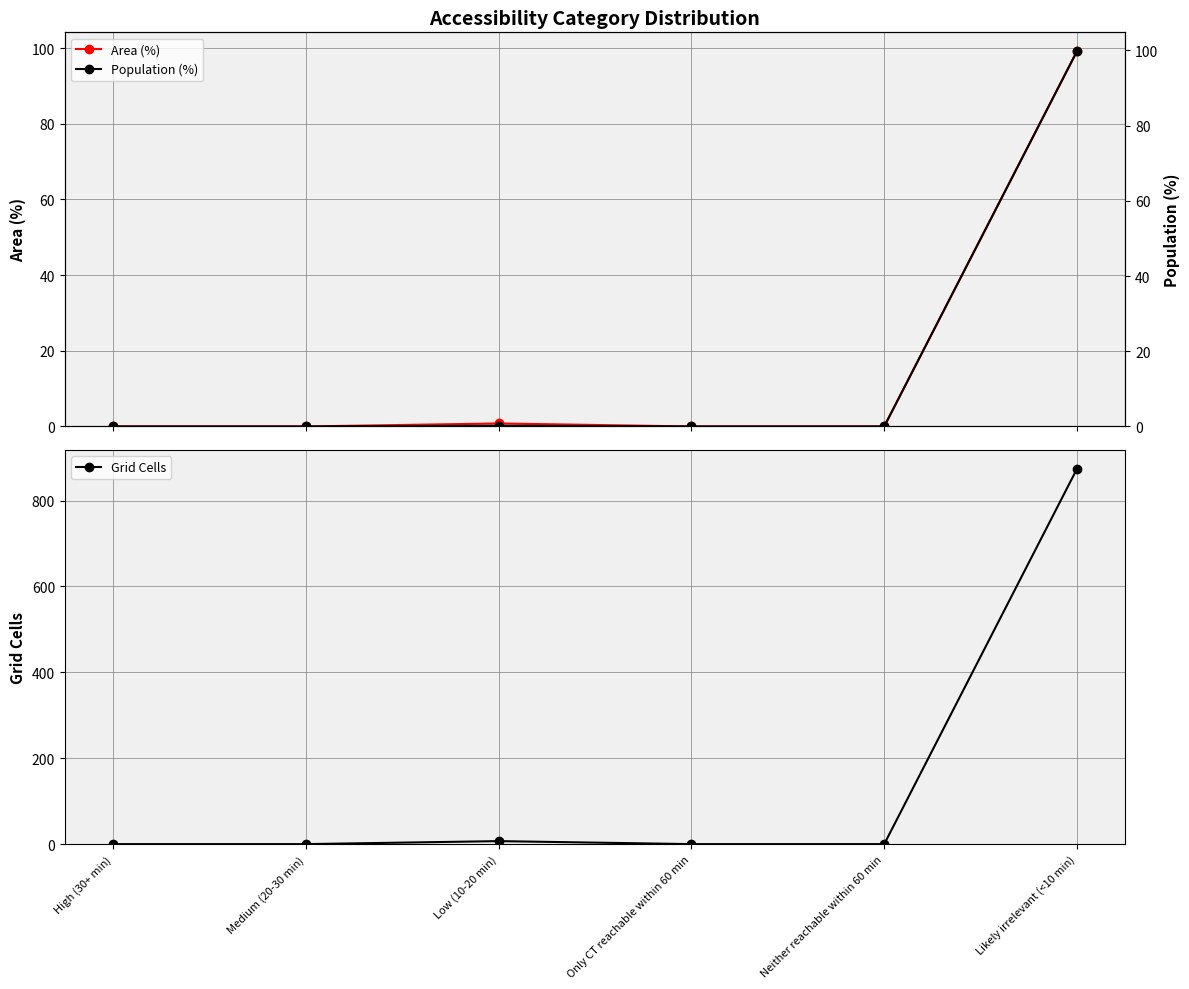

Does the chart have visible grid lines?

Yes